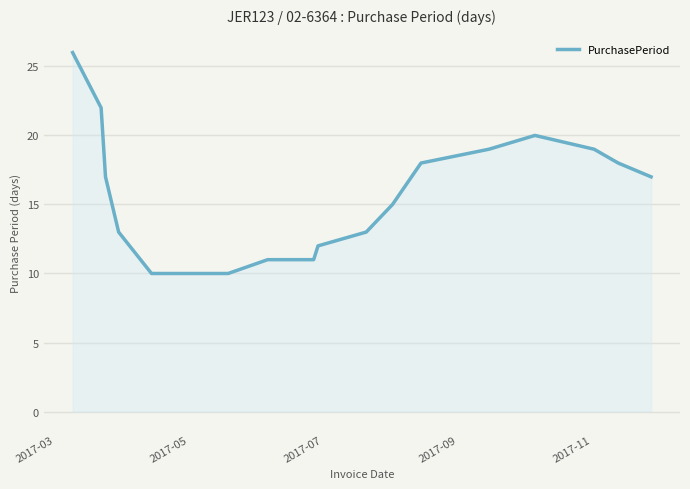

What is the maximum value shown in the chart?

26